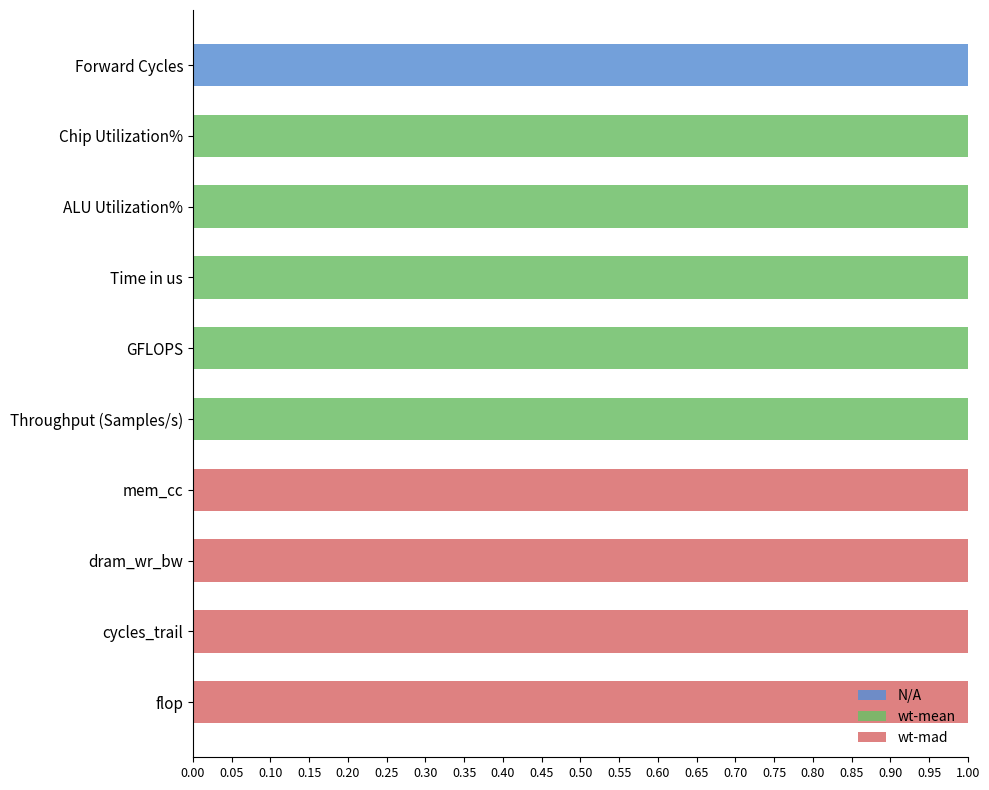

List the series in order of their peak value, highest first.

N/A, wt-mean, wt-mad